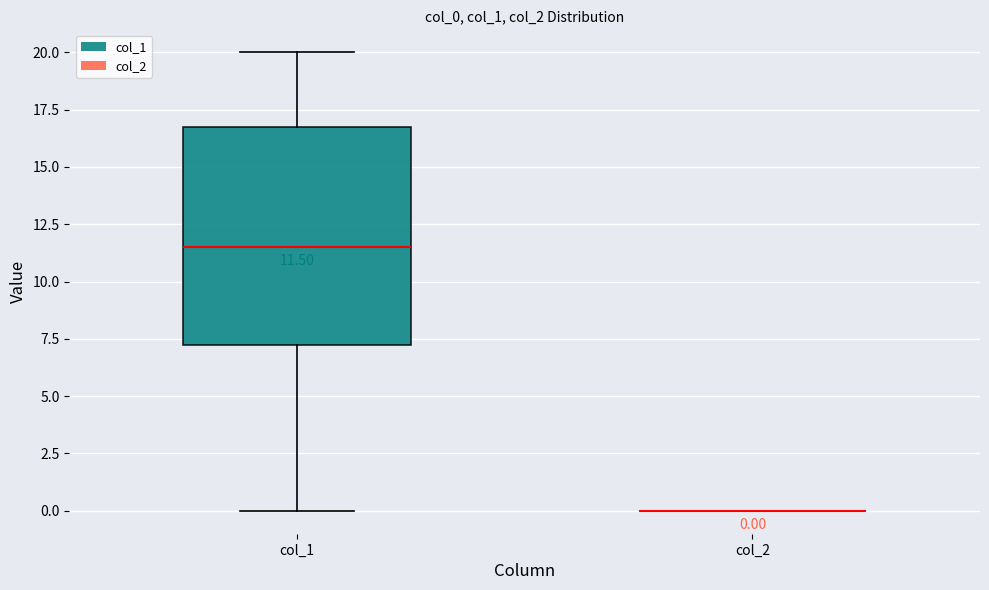

Comparing the boxes themselves (not the whiskers), which one is the tallest?

col_1